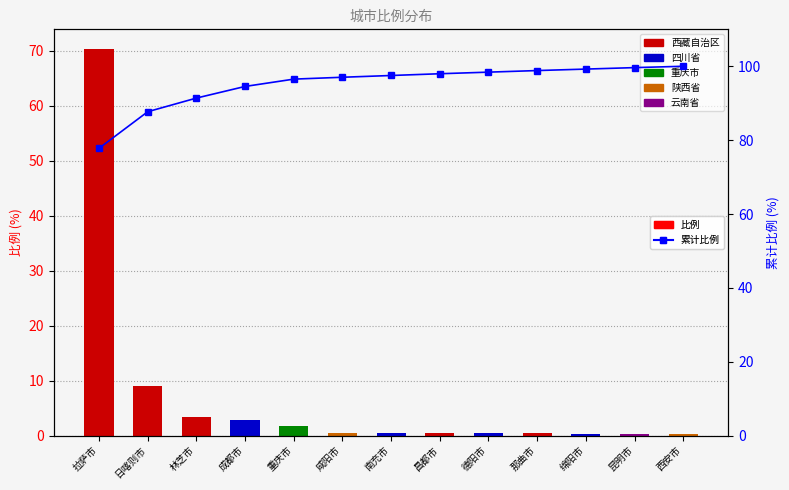

True or false: 比例 has a value of 0.5 at 西安市.

False